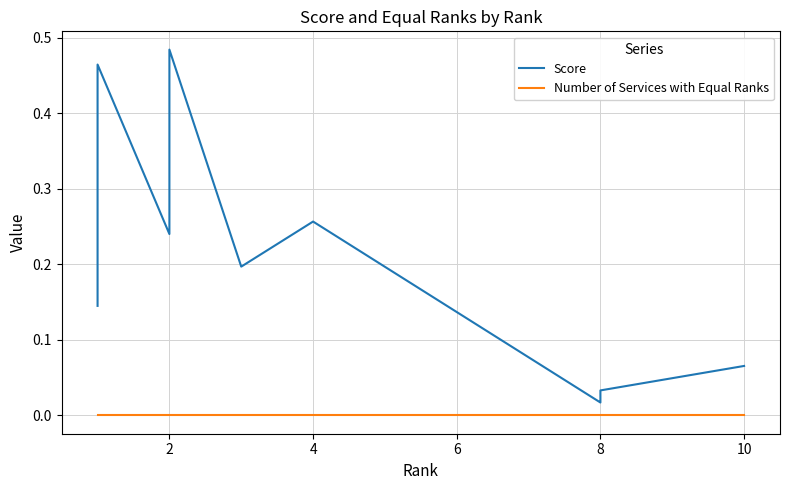

Which series has the widest spread of values?

Score